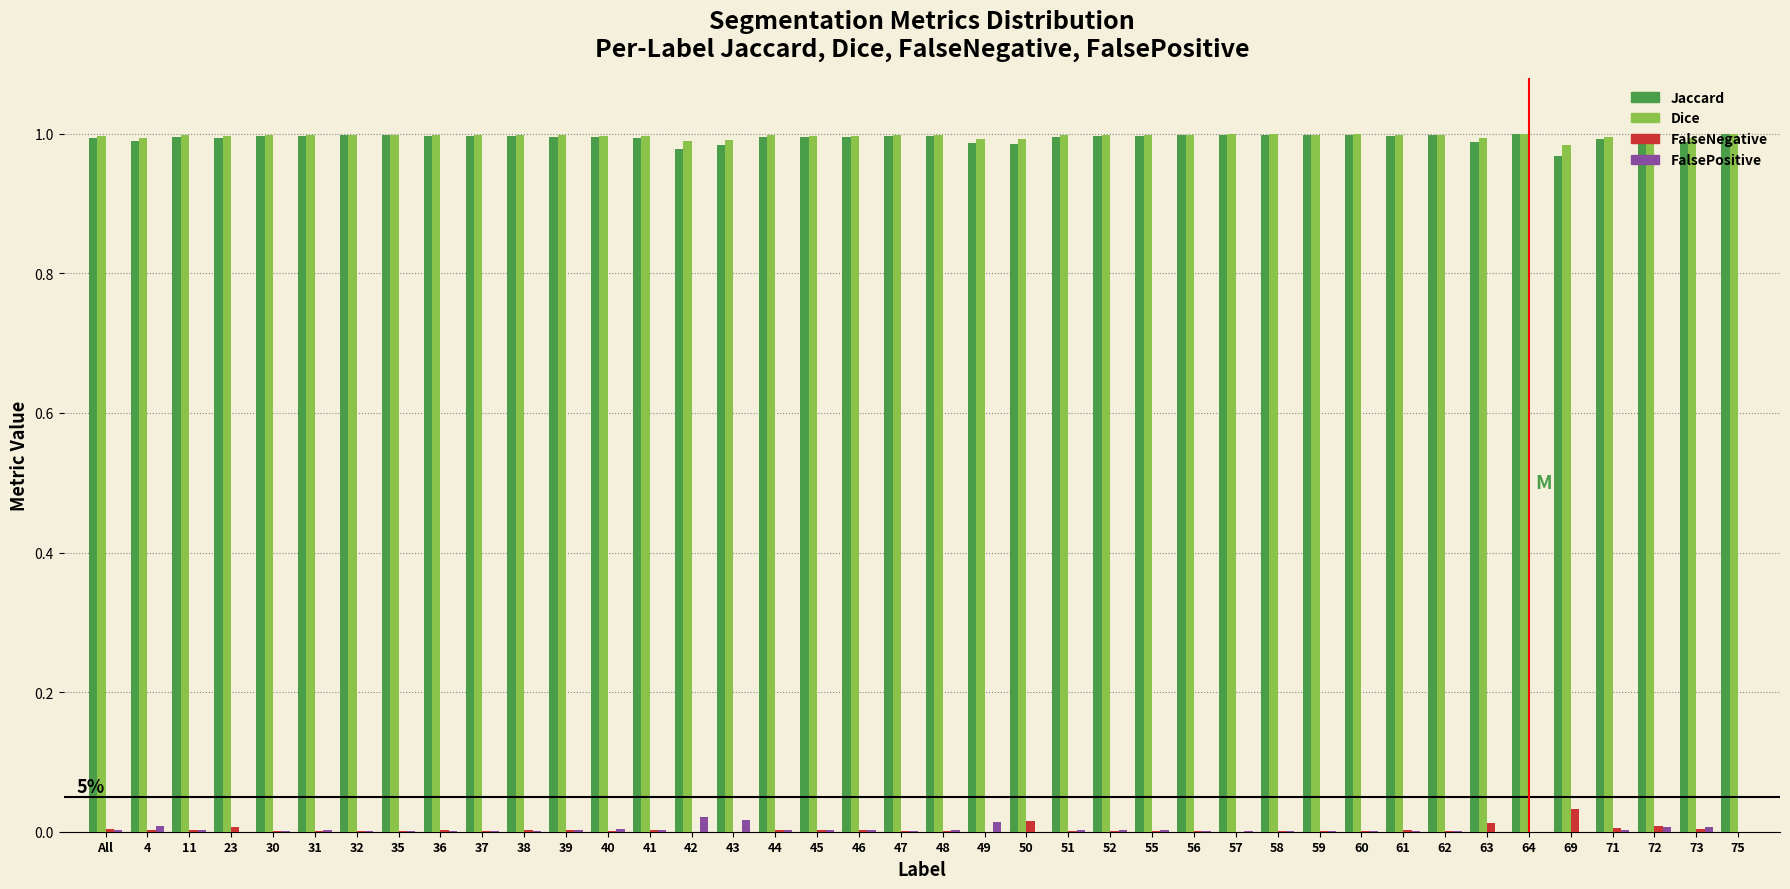

What is the sum of all Dice values?

39.9